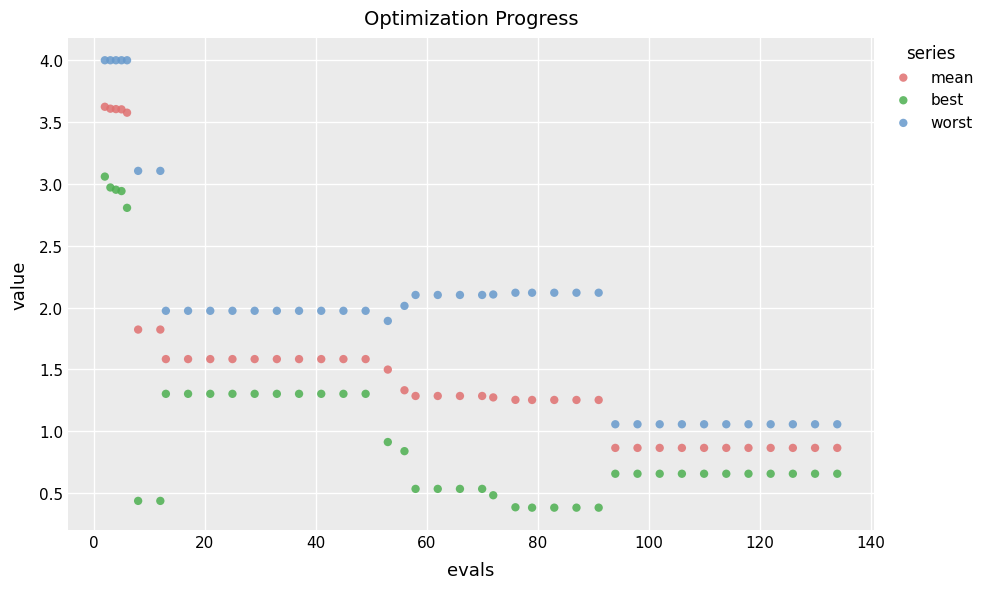

What is the X range (max minus min) for the scatter plot?

132.0